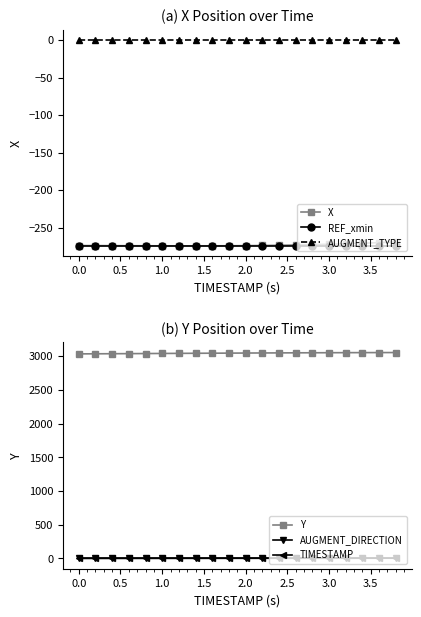

Reading left to right, transcribe all the data shown in this chart.

X: -274.0	-274.0	-274.1	-274.2	-274.2	-274.3	-274.3	-274.3	-274.3	-274.2	-274.1	-273.9	-273.6	-273.2	-272.8	-272.2	-271.6	-270.8	-270.0	-269.1
REF_xmin: -274.4	-274.4	-274.4	-274.4	-274.4	-274.4	-274.4	-274.4	-274.4	-274.4	-274.4	-274.4	-274.4	-274.4	-274.4	-274.4	-274.4	-274.4	-274.4	-274.4
AUGMENT_TYPE: 0.0	0.0	0.0	0.0	0.0	0.0	0.0	0.0	0.0	0.0	0.0	0.0	0.0	0.0	0.0	0.0	0.0	0.0	0.0	0.0
Y: 3035.6	3036.8	3038.0	3039.3	3040.5	3041.8	3043.2	3044.4	3045.7	3046.9	3048.1	3049.2	3050.2	3051.2	3052.1	3052.9	3053.7	3054.3	3054.9	3055.4
AUGMENT_DIRECTION: 1.0	1.0	1.0	1.0	1.0	1.0	1.0	1.0	1.0	1.0	1.0	1.0	1.0	1.0	1.0	1.0	1.0	1.0	1.0	1.0
TIMESTAMP: 0.0	0.2	0.4	0.6	0.8	1.0	1.2	1.4	1.6	1.8	2.0	2.2	2.4	2.6	2.8	3.0	3.2	3.4	3.6	3.8